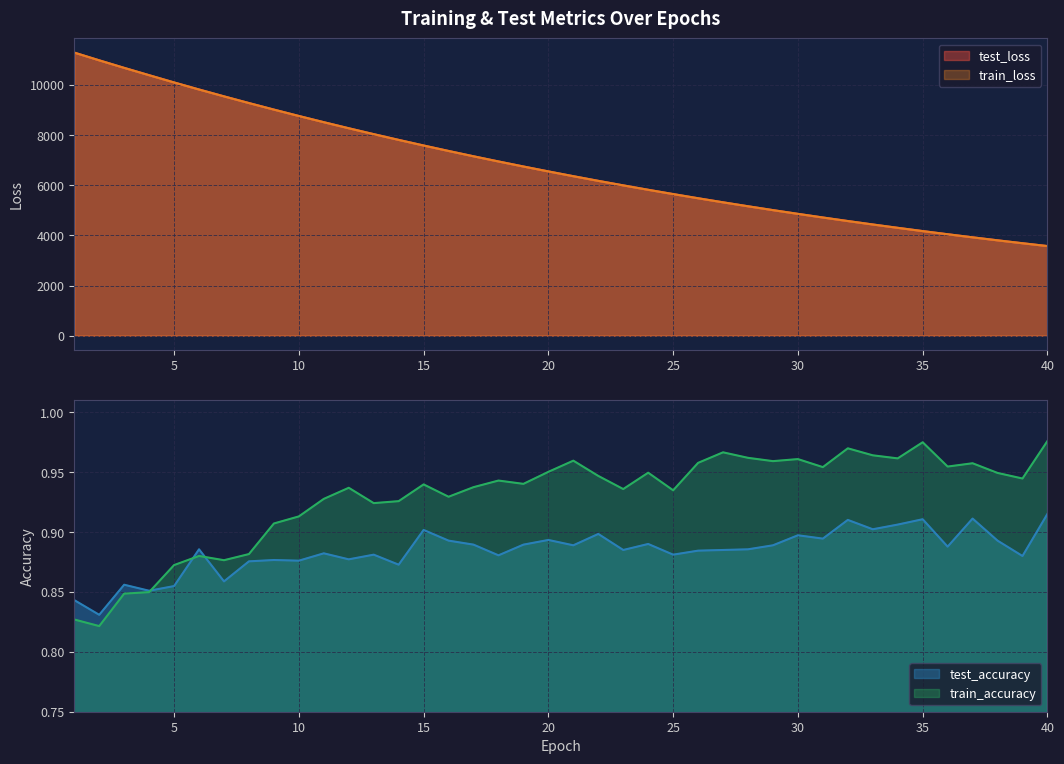

What is the value of the test_accuracy point at the 24th from the left?

0.9